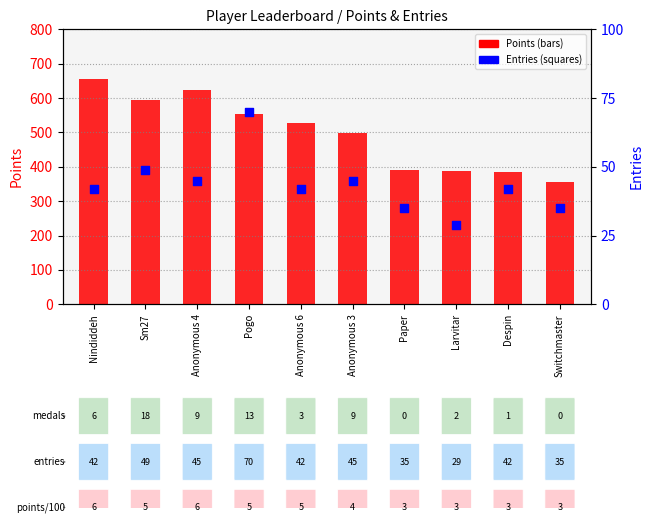

Which series has the largest total across all categories?

Points